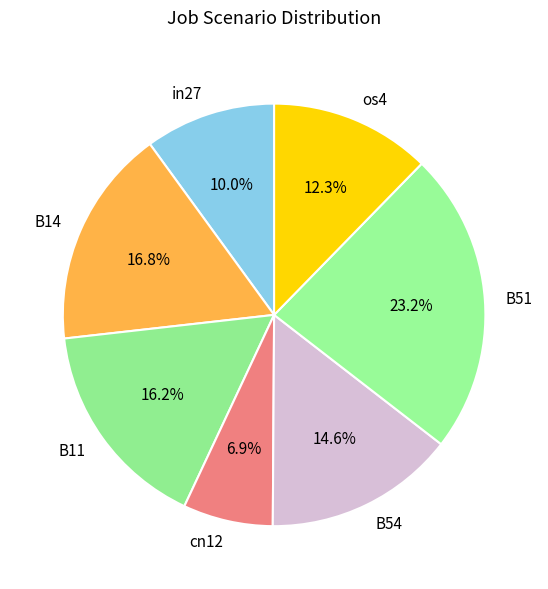

Which slice is the largest?

B51